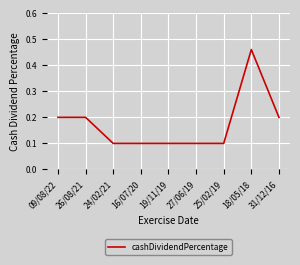

Which label corresponds to the largest value in the chart?

18/05/18